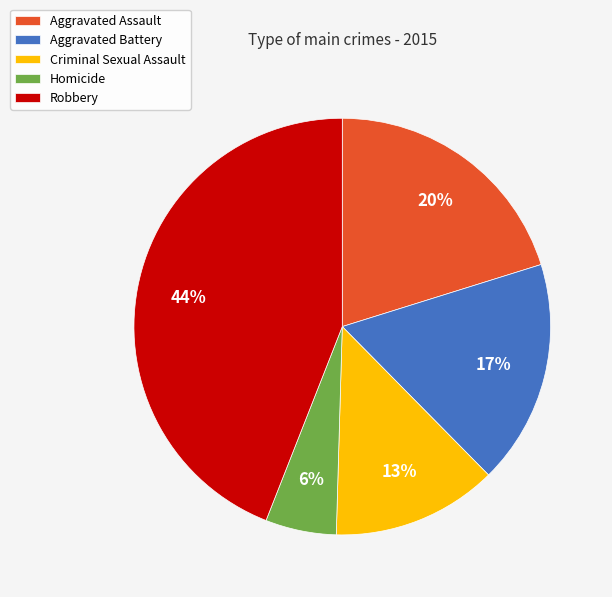

Which slice is the largest?

Robbery